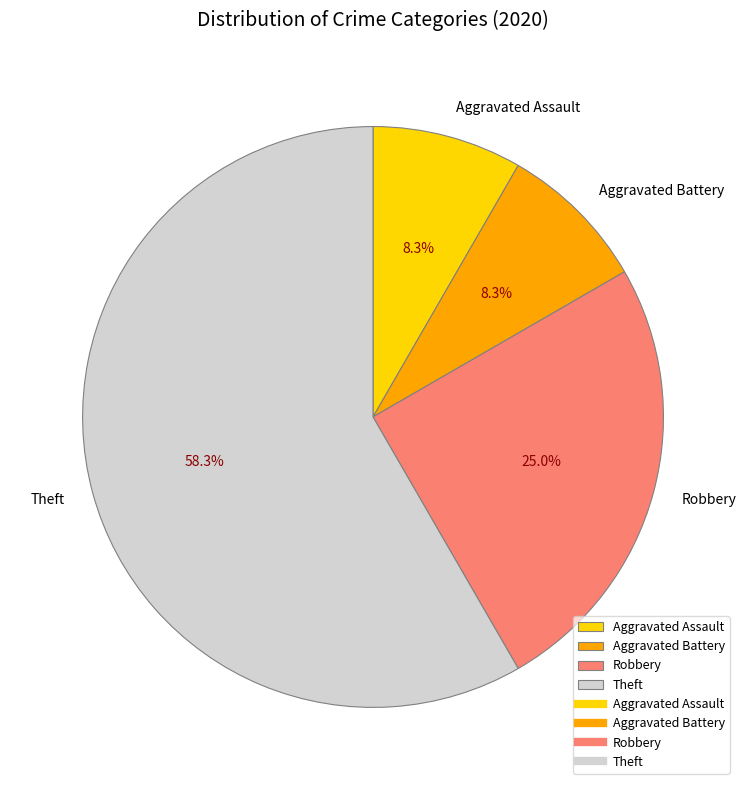

To the nearest percent, what is the difference between the Aggravated Assault and Theft slice percentages?

50%